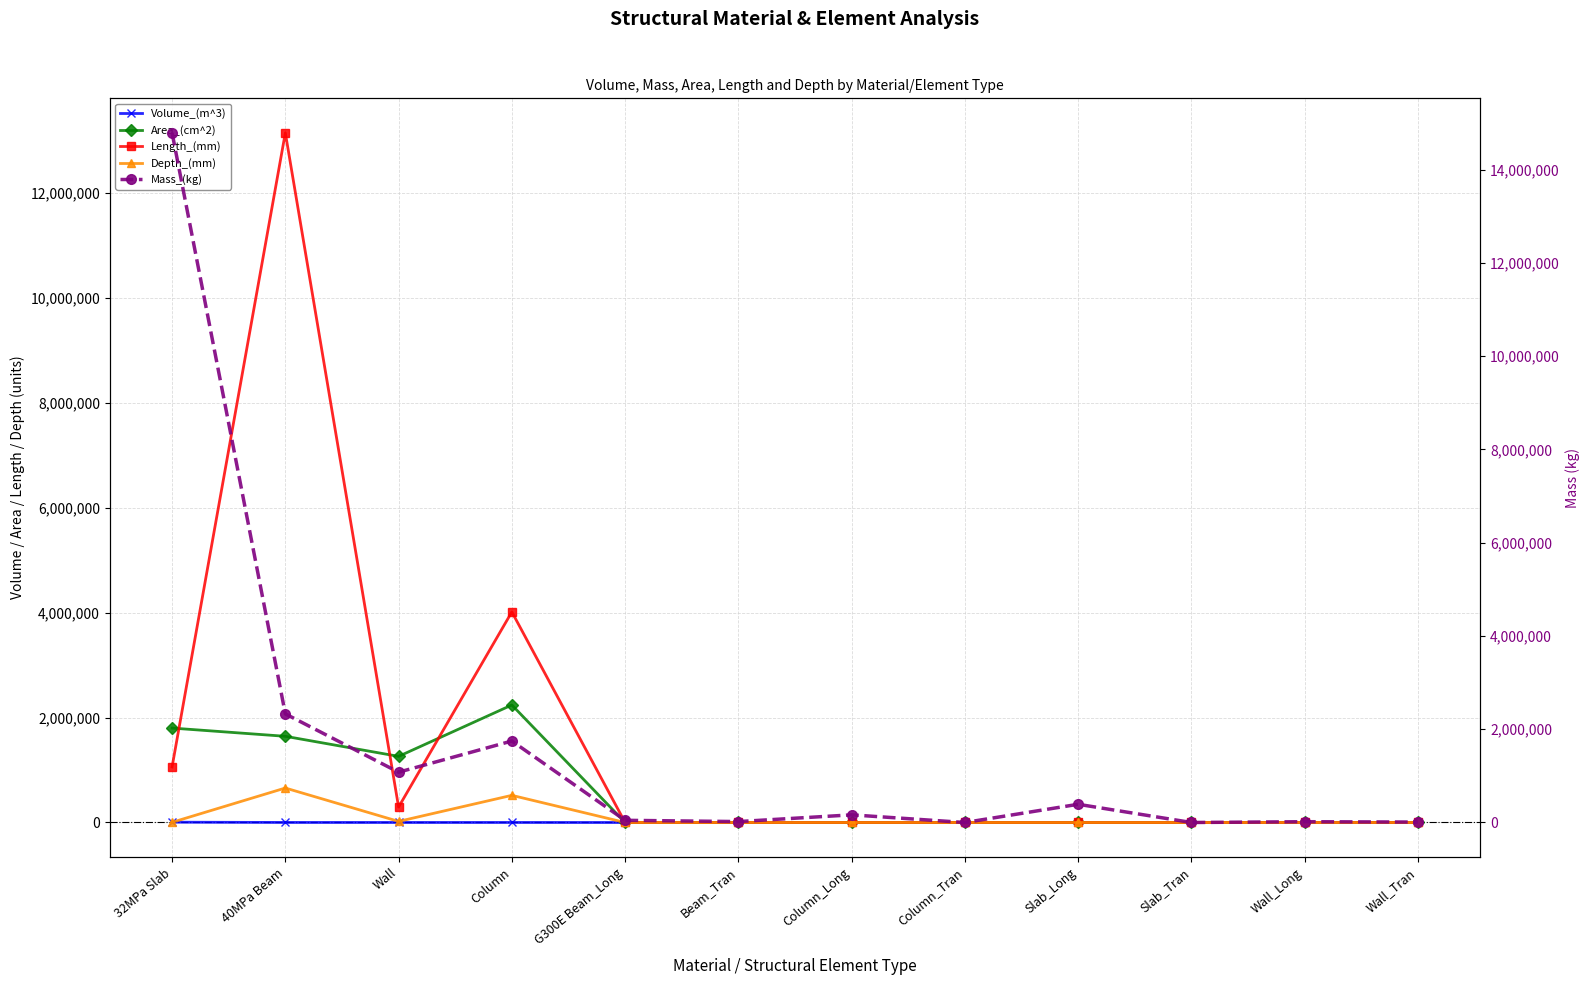

Reading left to right, list all the values displayed in this chart.

Volume_(m^3): 6045.5	951.2	441.0	716.4	6.0	2.5	20.9	0.0	49.8	0.0	2.2	1.2
Area_(cm^2): 1799280.0	1642500.0	1260000.0	2239158.0	0.0	0.0	0.0	0.0	0.0	0.0	0.0	0.0
Length_(mm): 1058400.0	13141300.0	294000.0	4012800.0	0.0	0.0	0.0	0.0	0.0	0.0	0.0	0.0
Depth_(mm): 3570.0	657000.0	21000.0	517500.0	0.0	0.0	0.0	0.0	0.0	0.0	0.0	0.0
Mass_(kg): 14790411.7	2329174.2	1078899.1	1747724.1	46856.0	19758.4	164029.3	23.4	390400.9	0.0	17276.9	9457.5